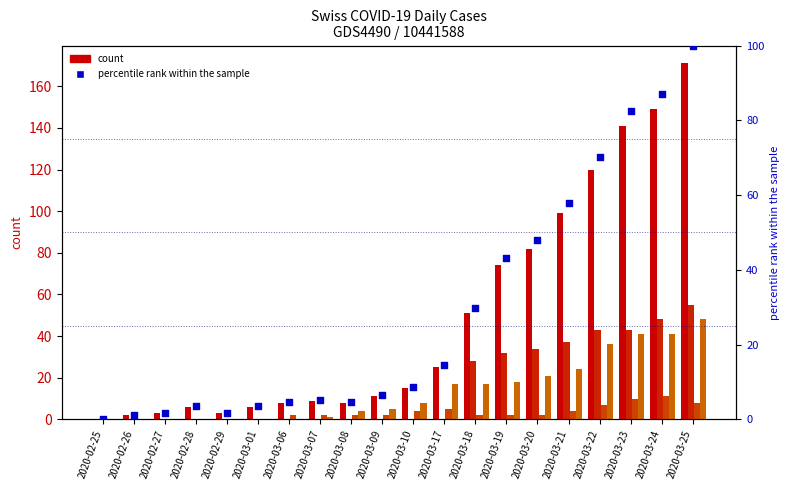

Which series reaches the minimum Y coordinate?

CH